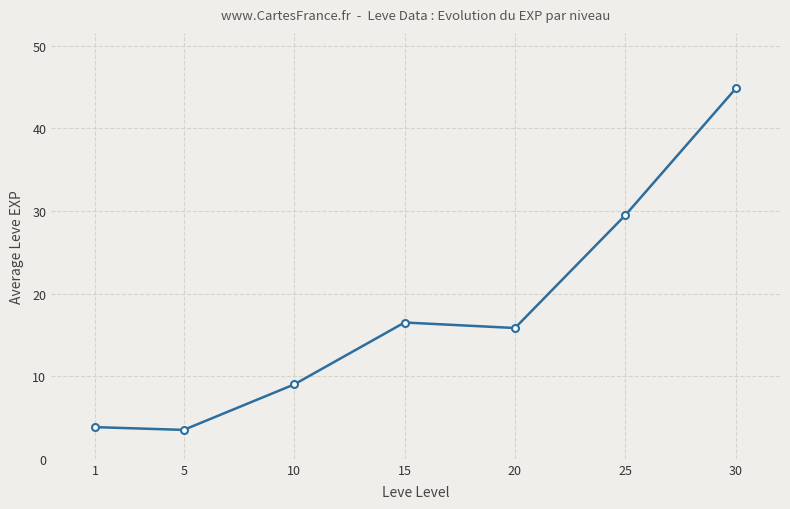

Between 25 and 20, which is larger?

25